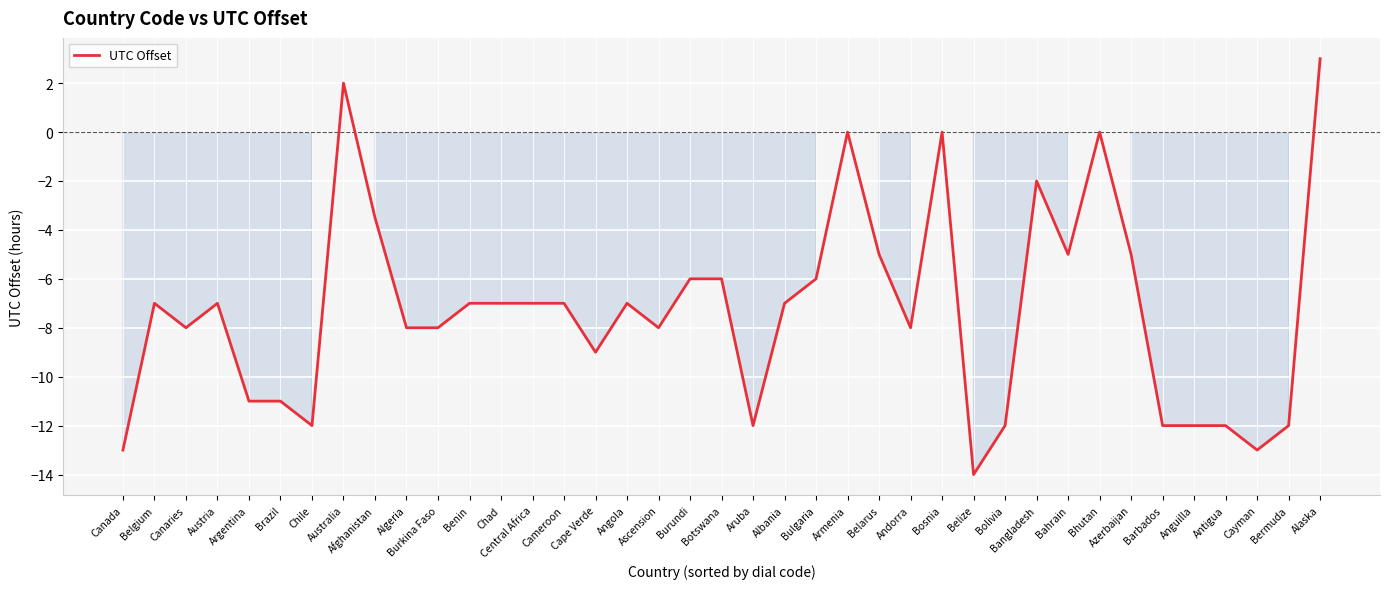

What is the minimum value shown in the chart?

-14.0